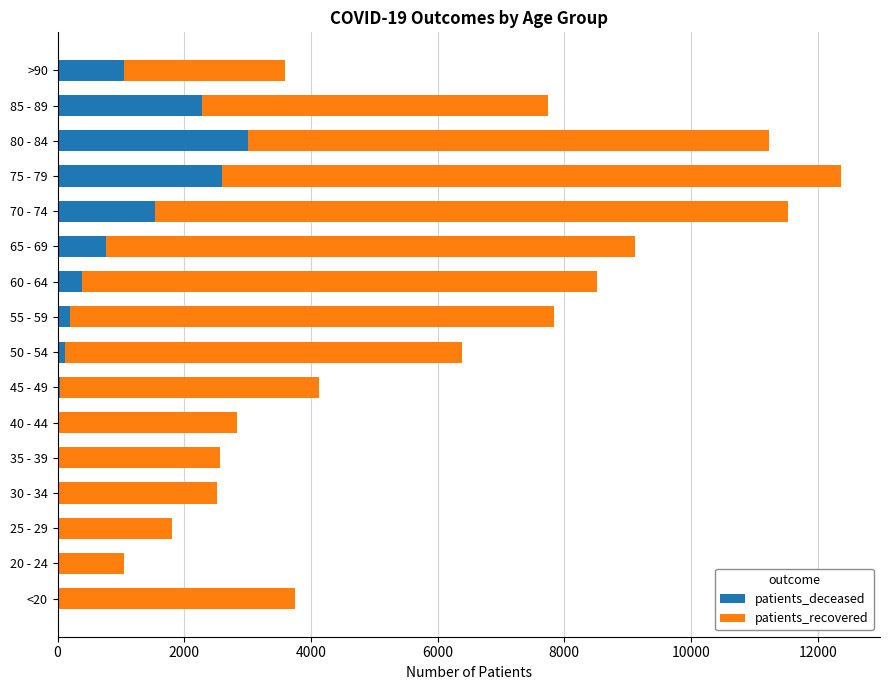

At which category is the sum across all series the highest?

75 - 79